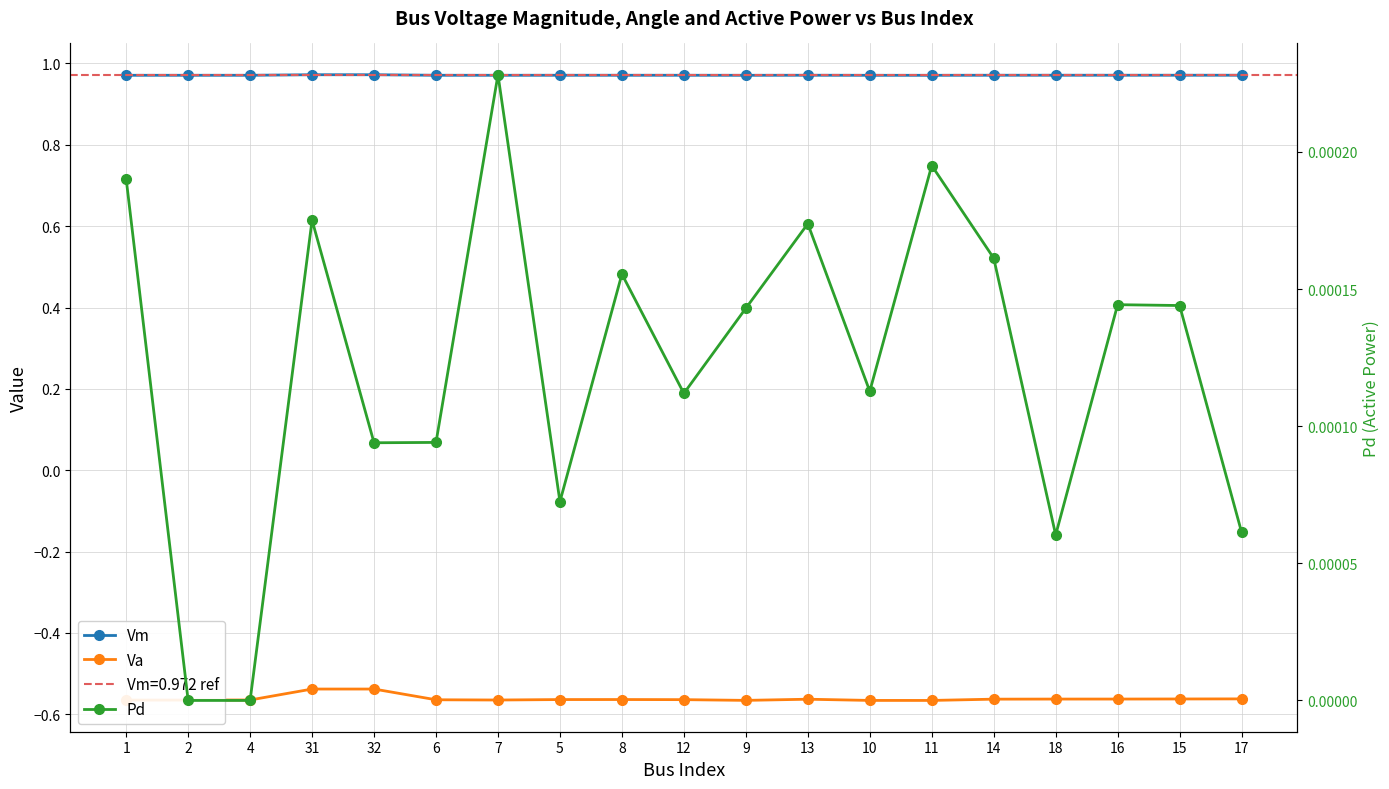

How many Vm values are between 0 and 1?

19